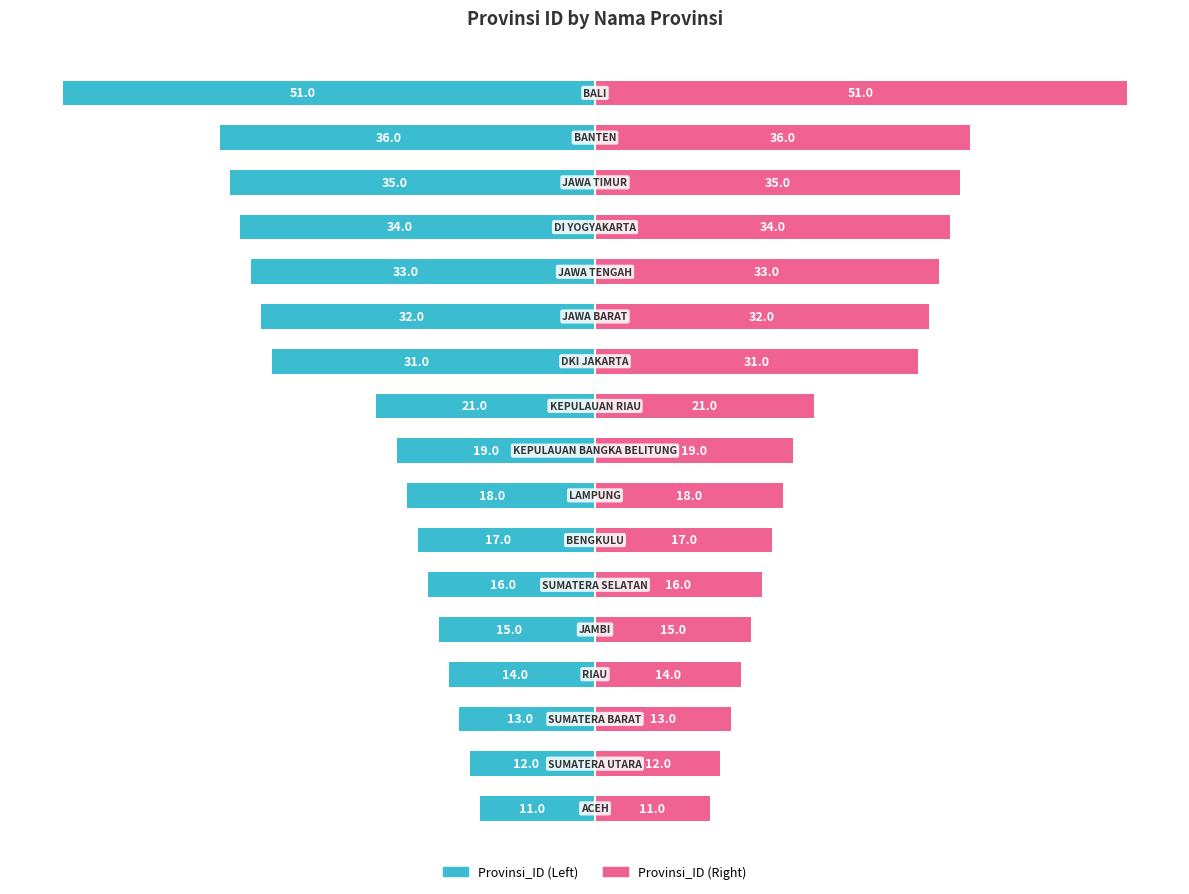

What is the sum of all Provinsi_ID (Right) values?

408